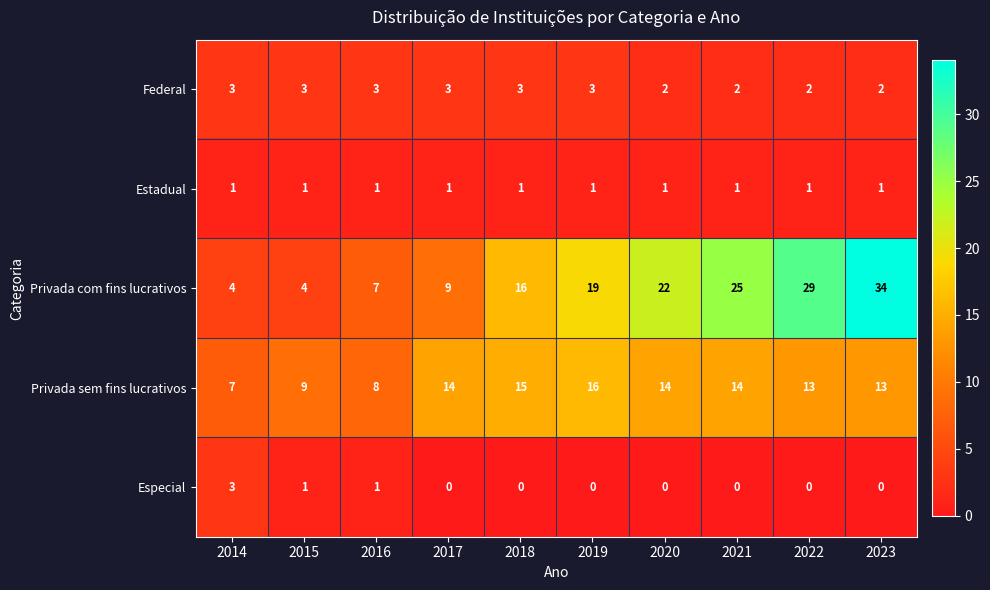

The value of Federal at 2021 is 2. True or false?

True